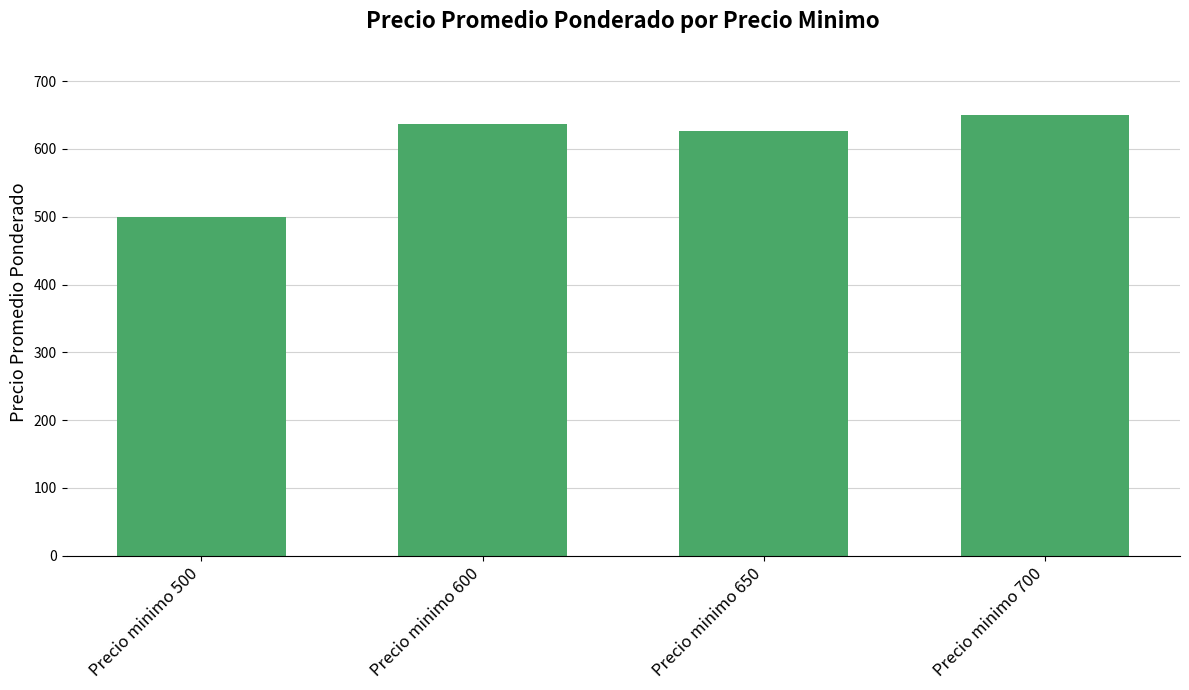

What is the sum of the values at Precio minimo 650 and Precio minimo 500?

1127